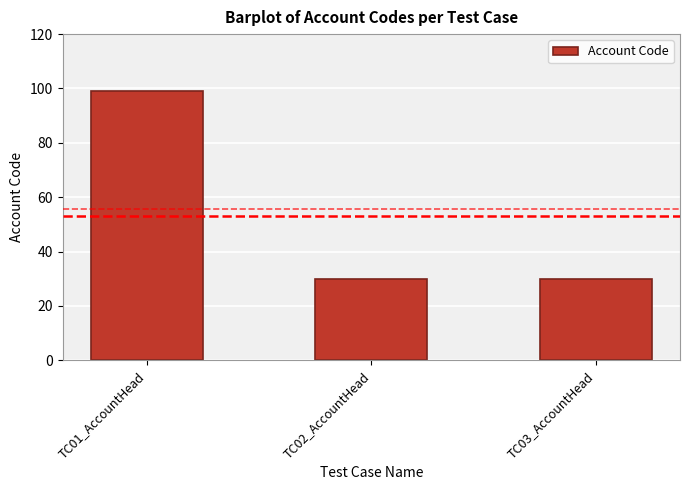

Does the chart contain stacked bars?

No